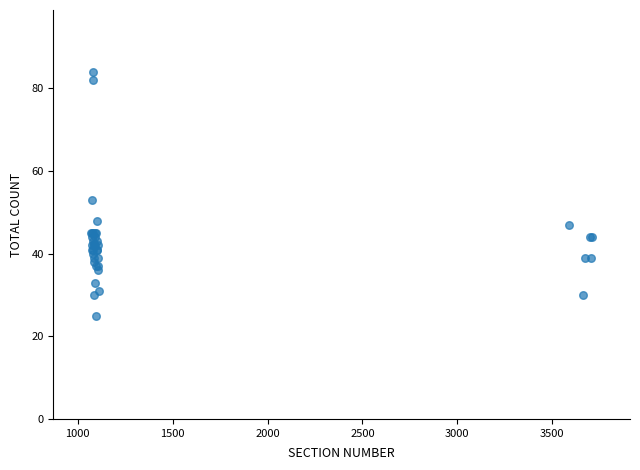

What Y value in the scatter plot is closest to 54?

53